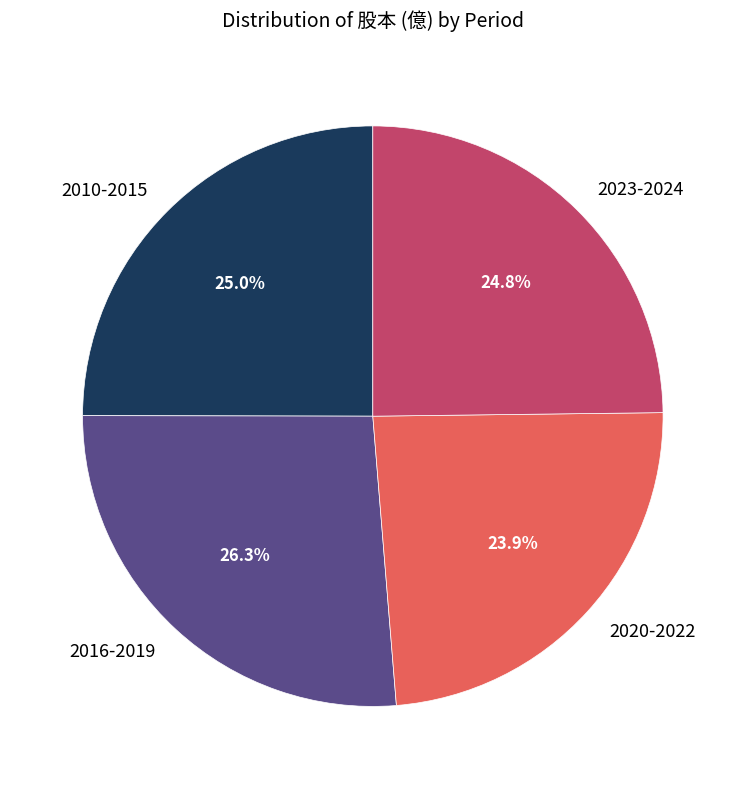

To the nearest percent, what is the difference between the largest and smallest slice percentages?

2%